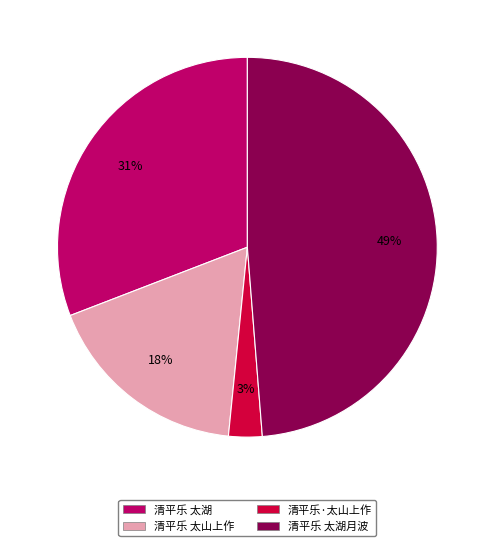

Does 清平乐 太湖 represent more than half of the total?

No